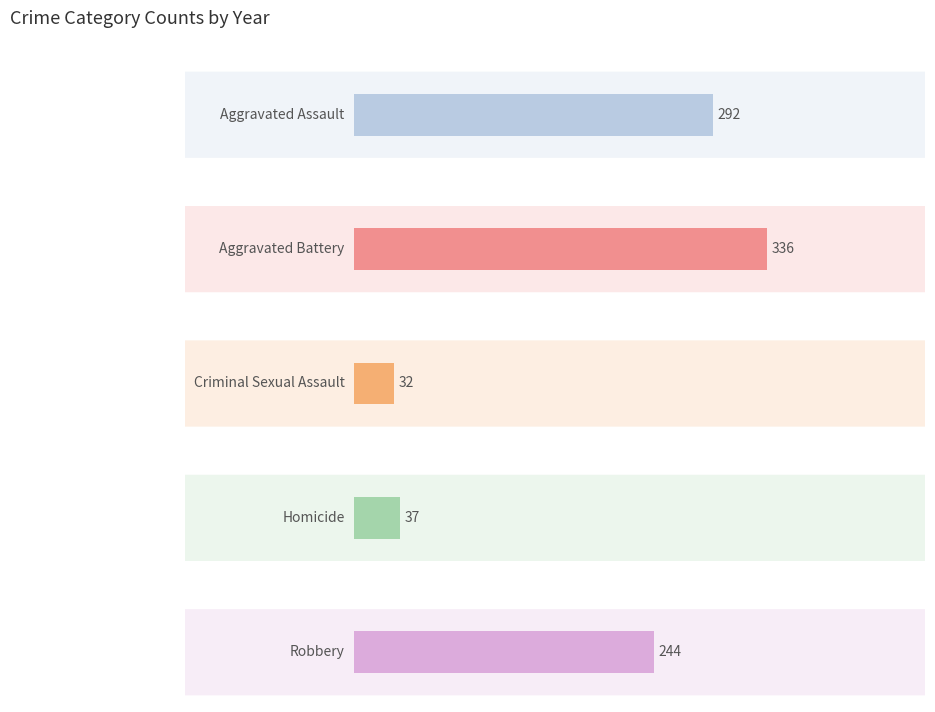

The Criminal Sexual Assault series shows 24 at 2020. True or false?

False